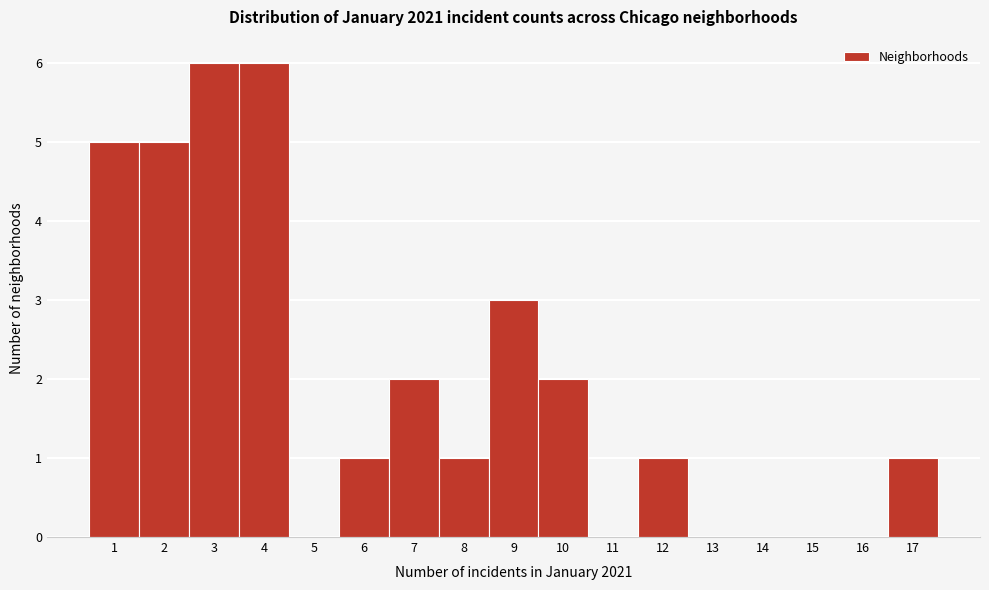

How tall is the bar that spans 1.5 to 2.5 on the x-axis? The values are not printed on the chart, so give them approximately, as read against the axis.

5